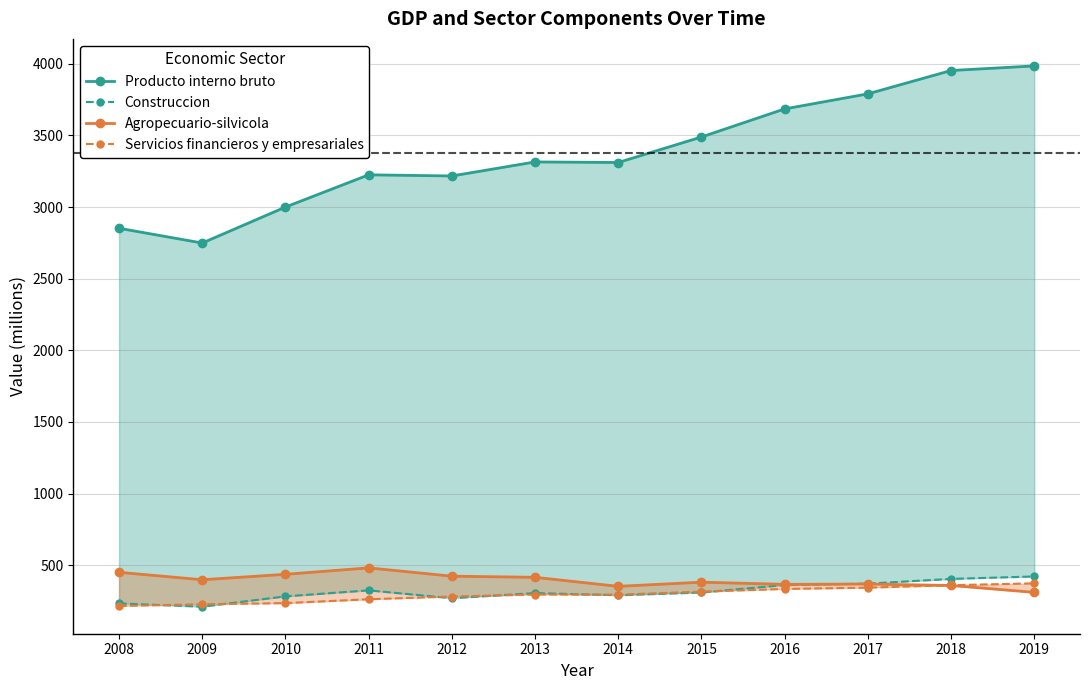

What are all the series names shown in the legend?

Producto interno bruto, Construccion, Agropecuario-silvicola, Servicios financieros y empresariales